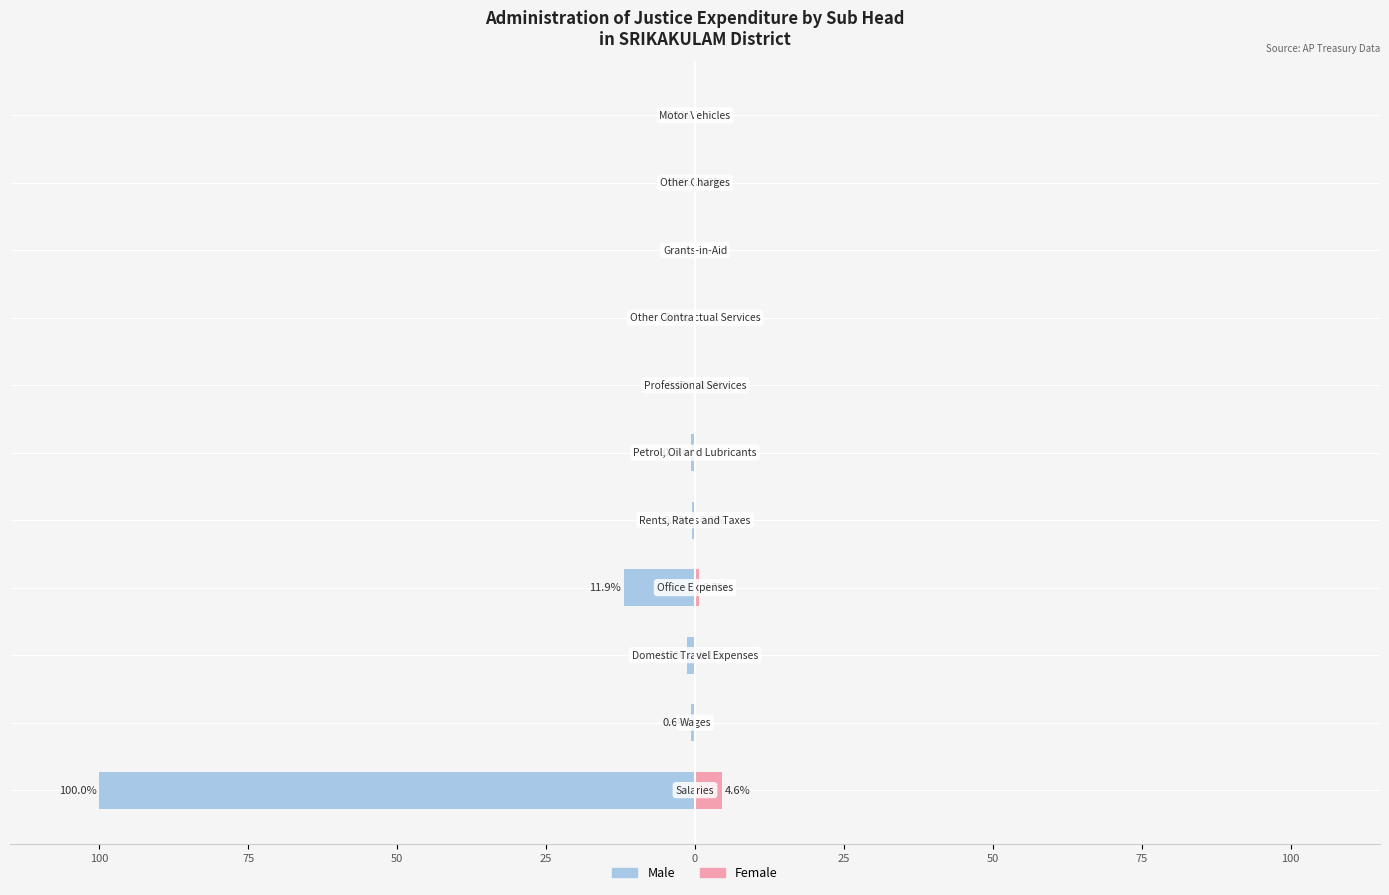

How many groups of bars are there?

11